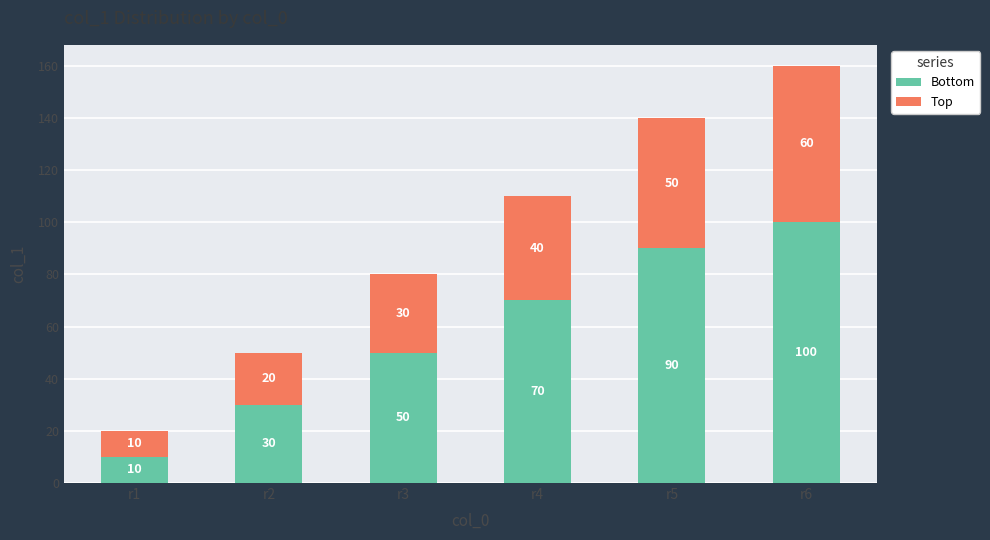

List the labels in order of Bottom value, smallest first.

r1, r2, r3, r4, r5, r6